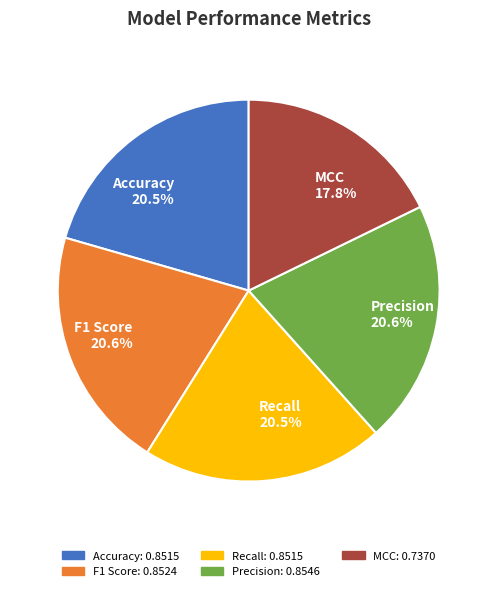

To the nearest percent, what percentage of the pie is MCC?

18%